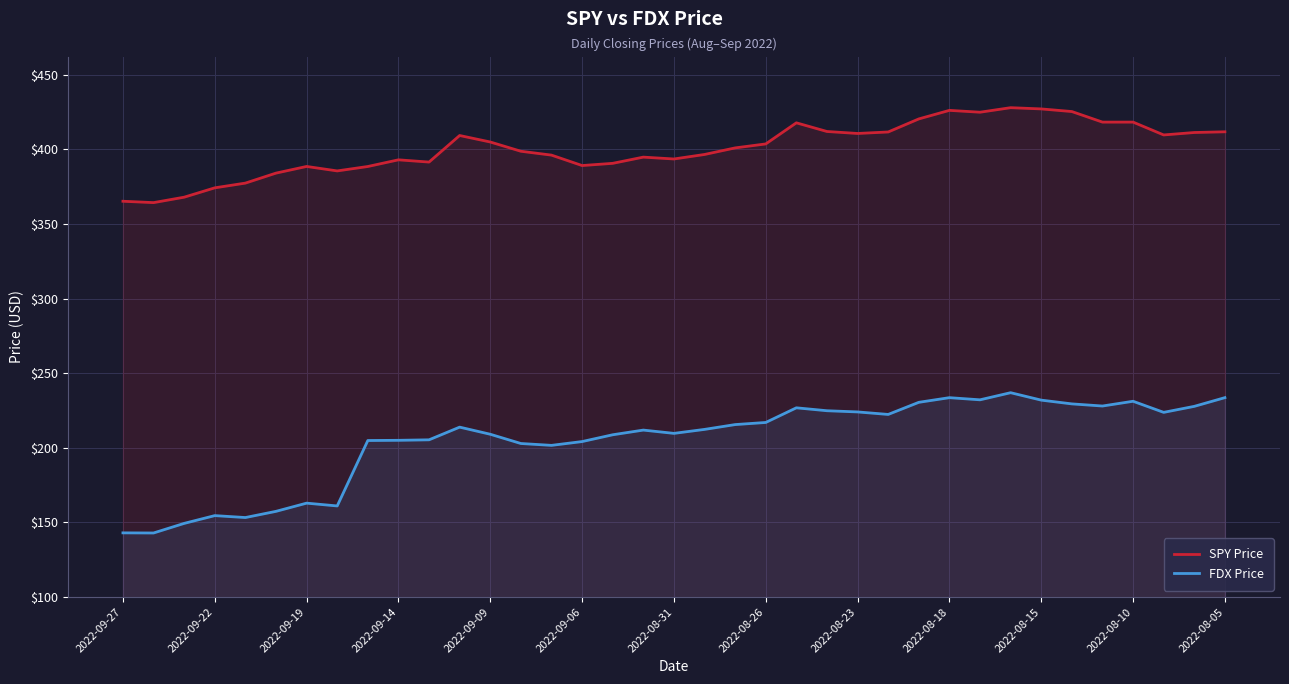

Reading left to right, list all the values displayed in this chart.

SPY Price: 365.2	364.3	367.9	374.2	377.4	384.1	388.6	385.6	388.5	393.0	391.5	409.3	404.9	398.7	396.1	389.2	390.6	394.8	393.6	396.6	401.0	403.6	417.8	412.0	410.7	411.7	420.4	426.1	424.9	427.9	427.1	425.4	418.3	418.3	409.7	411.3	411.8
FDX Price: 143.0	142.9	149.3	154.5	153.2	157.4	162.9	161.0	204.9	205.0	205.3	213.8	209.1	202.9	201.6	204.2	208.7	211.9	209.7	212.3	215.6	217.0	226.8	224.8	224.0	222.3	230.5	233.6	232.2	236.9	231.9	229.4	228.0	231.2	223.7	227.8	233.6